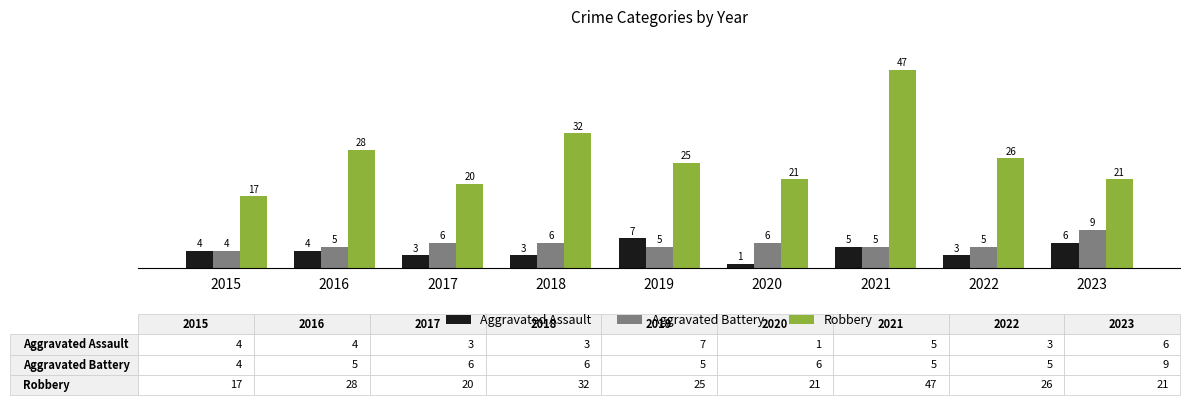

What are all the series names shown in the legend?

Aggravated Assault, Aggravated Battery, Robbery